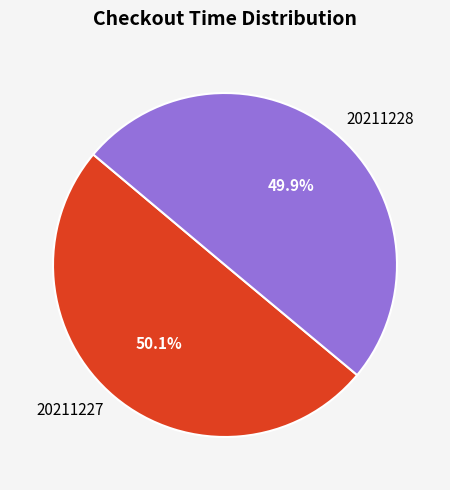

To the nearest percent, what portion does 20211228 represent?

50%